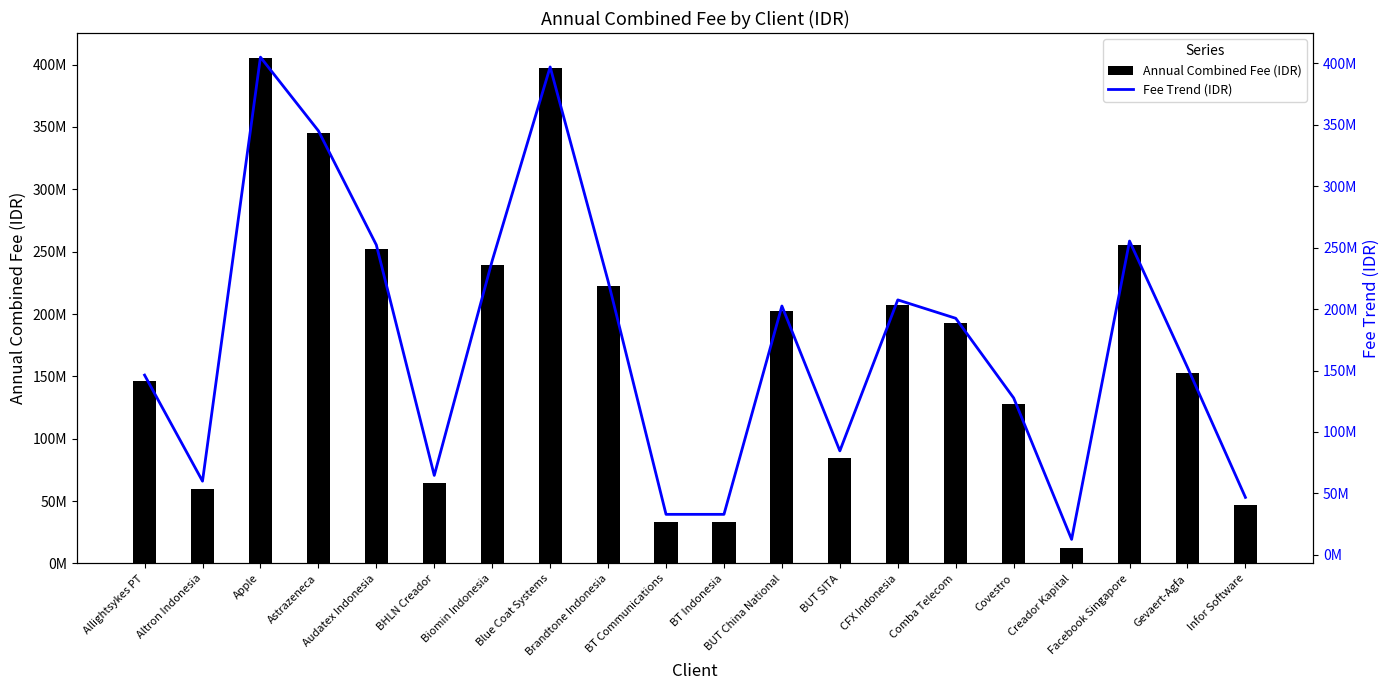

How many values in the Fee Trend (IDR) series exceed 192513600?

9